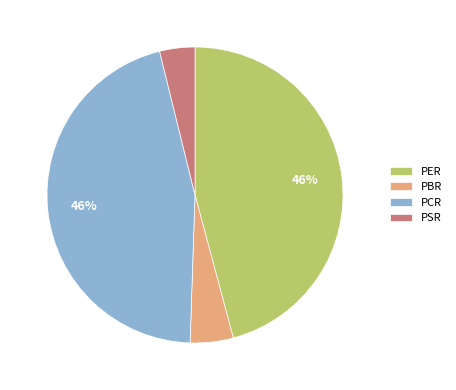

Approximately how many times larger is the value at PCR compared to PER?

1.0